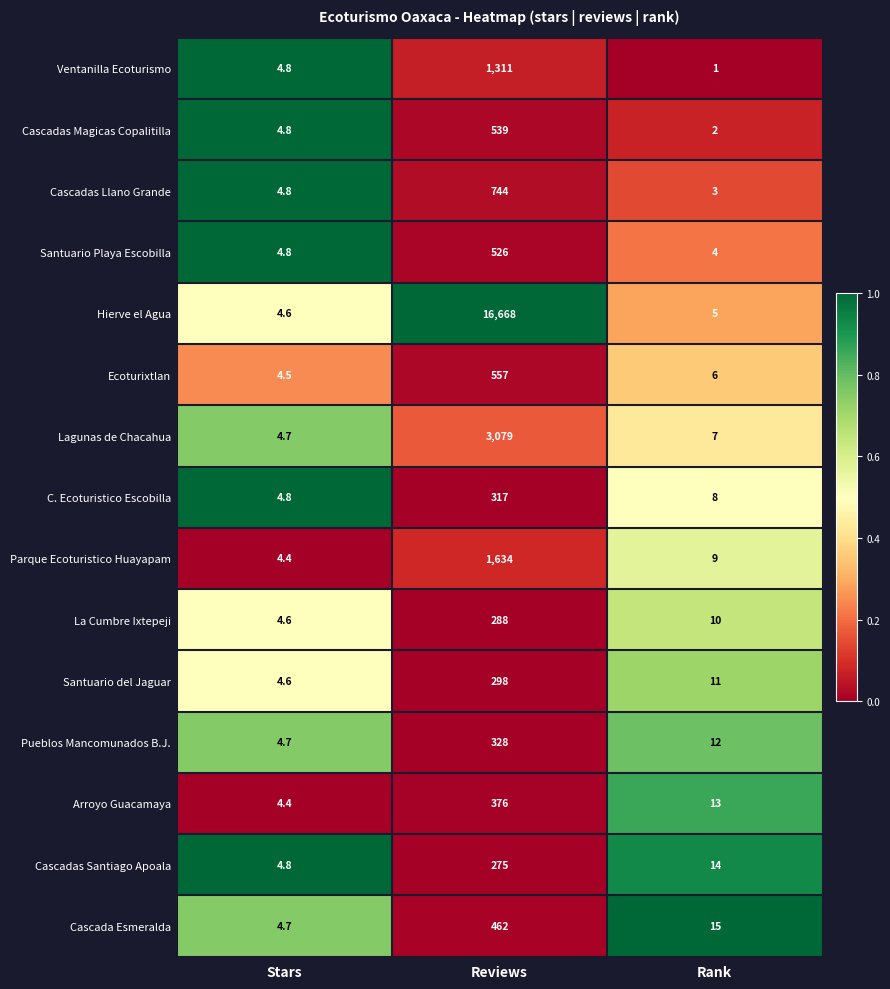

Which category has the lowest value across all series?

Rank